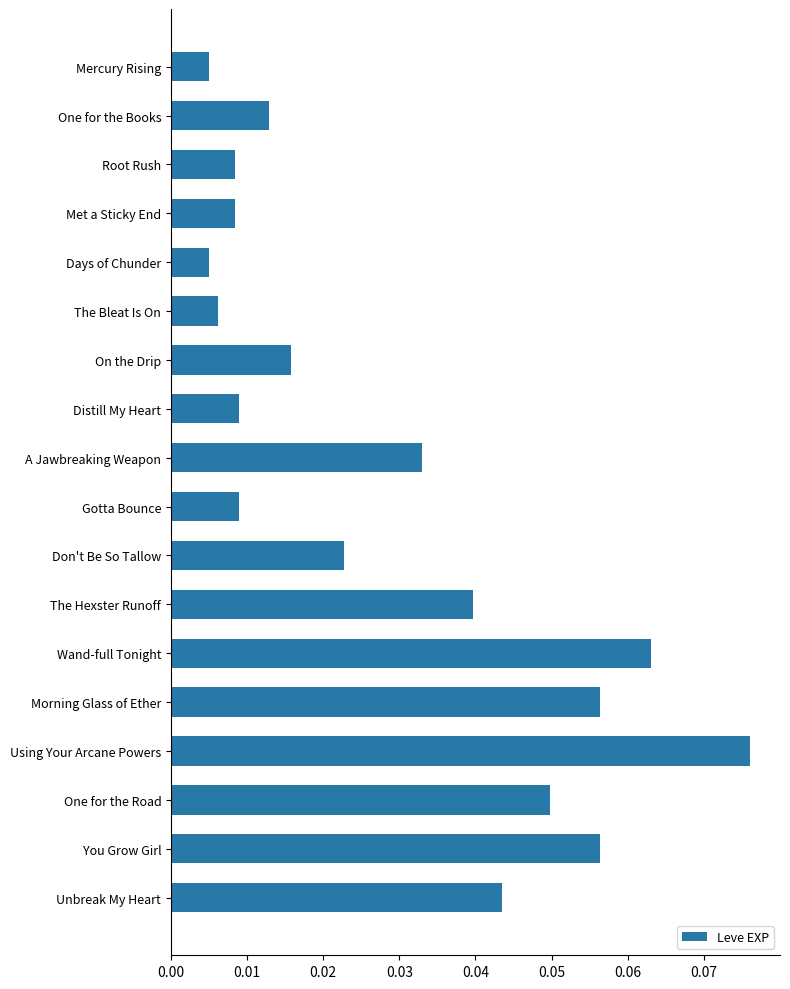

Is it true that the value at One for the Road is 0.1?

False